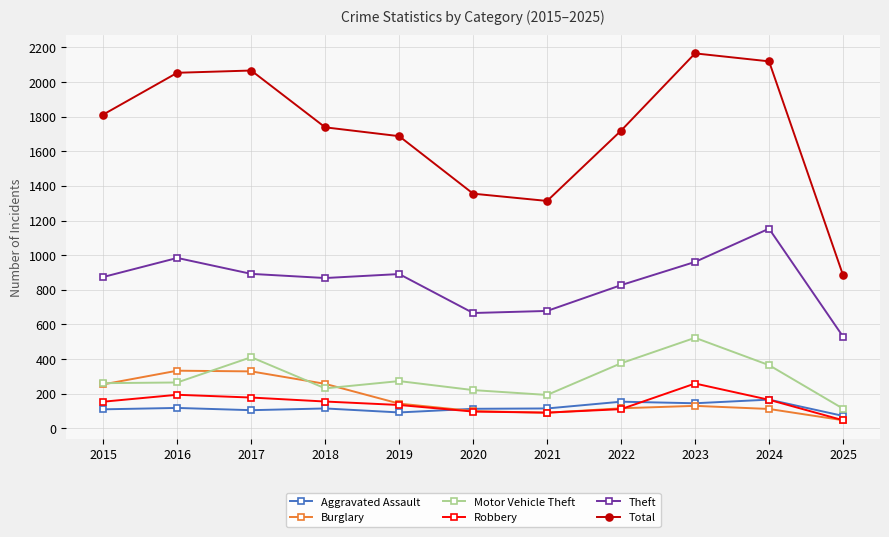

At how many categories does at least one series exceed 1858?

4